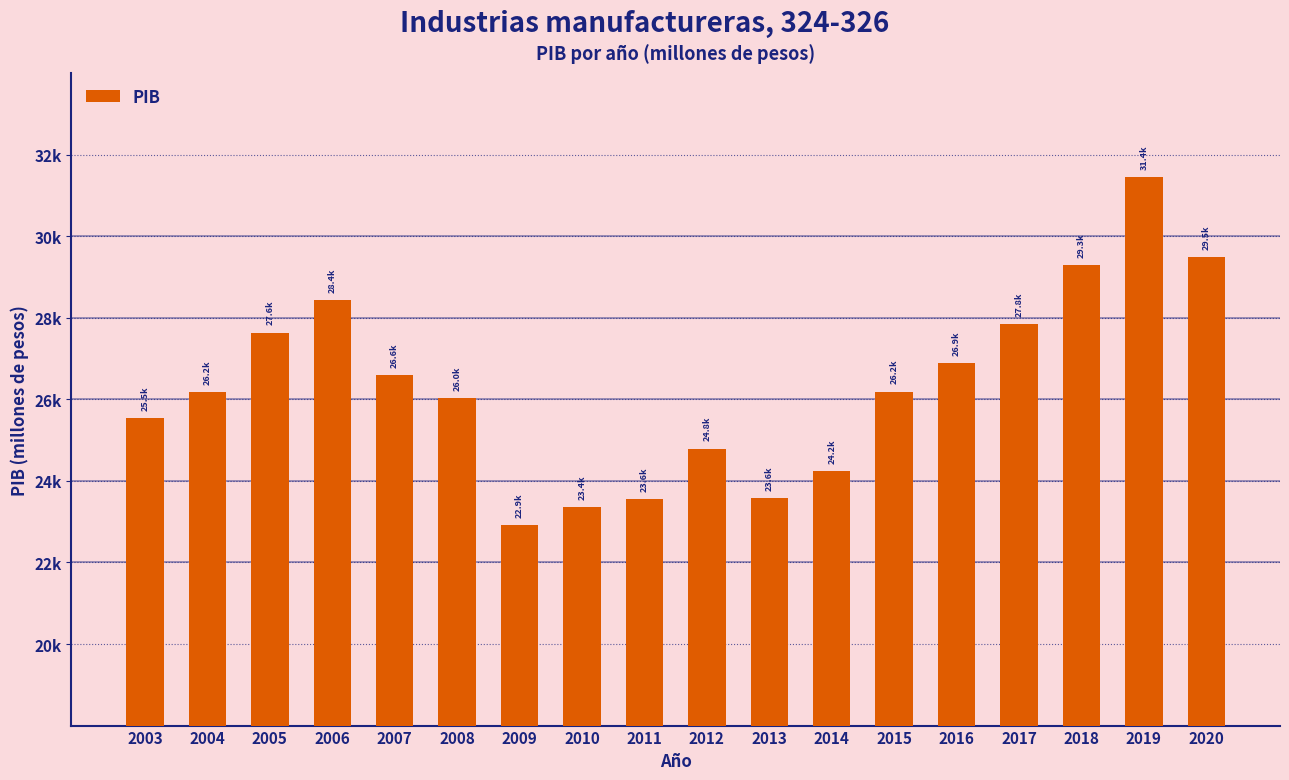

What is the value of the 10th bar from the left?

24791.6